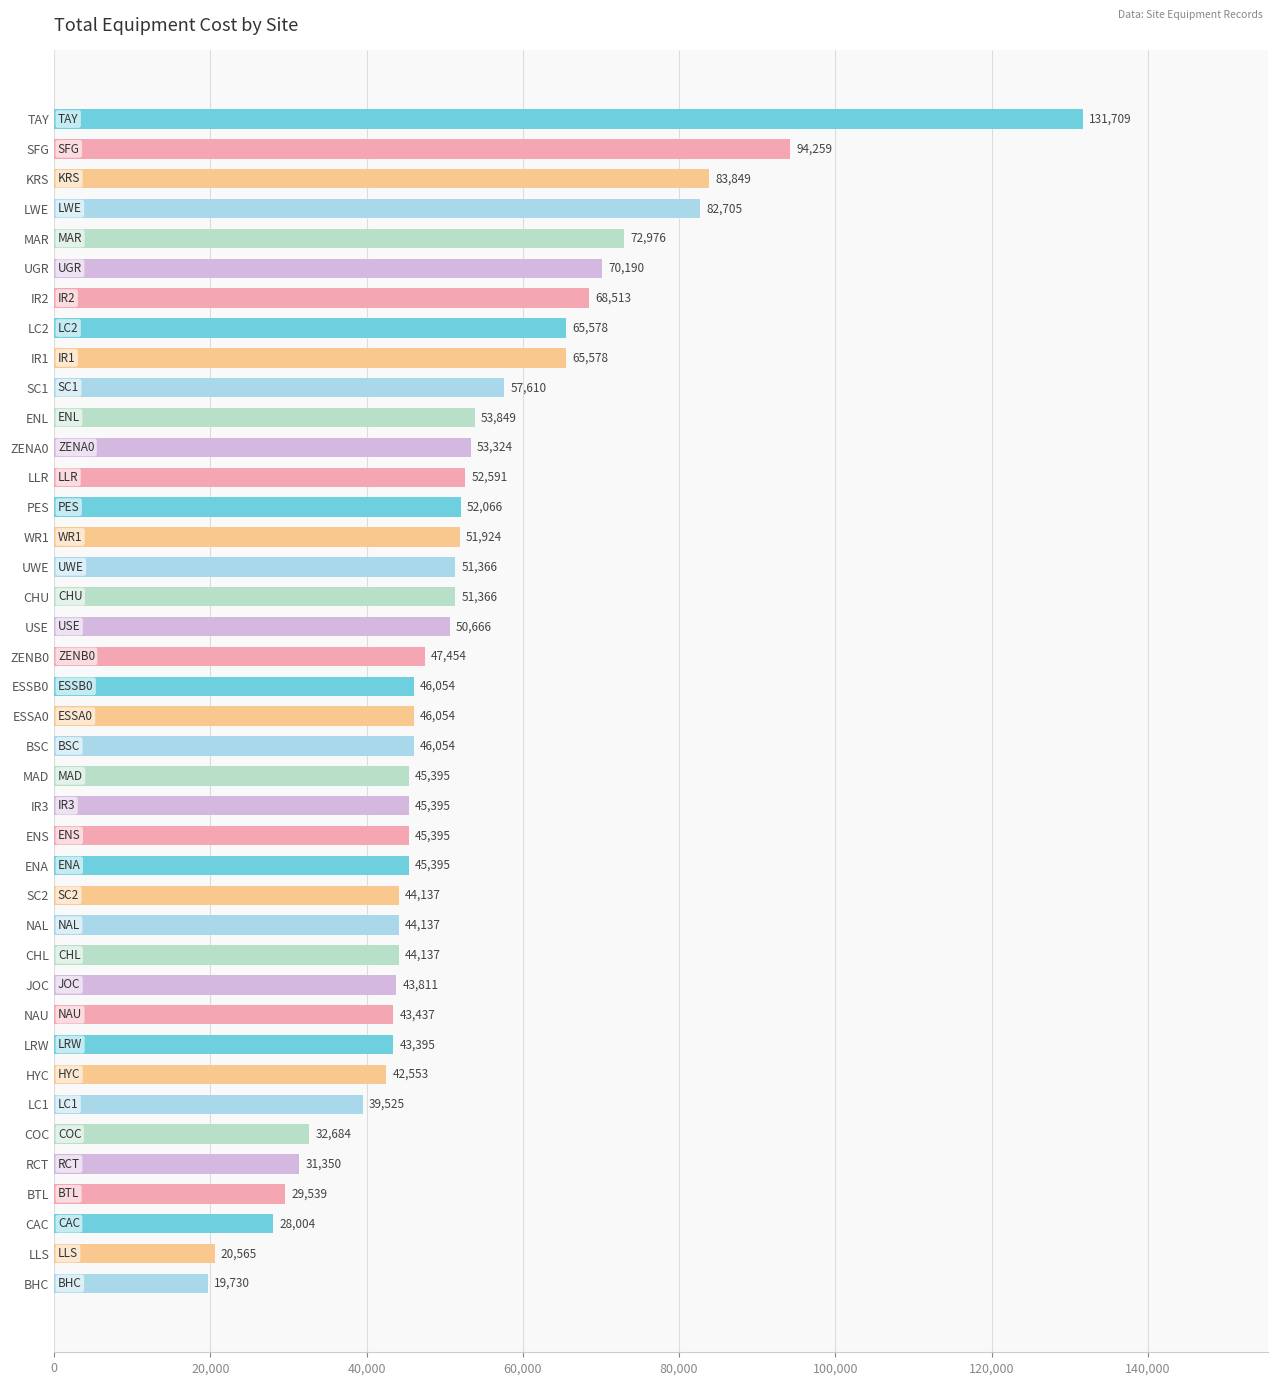

What is the change in value from ESSA0 to LRW?

-2659